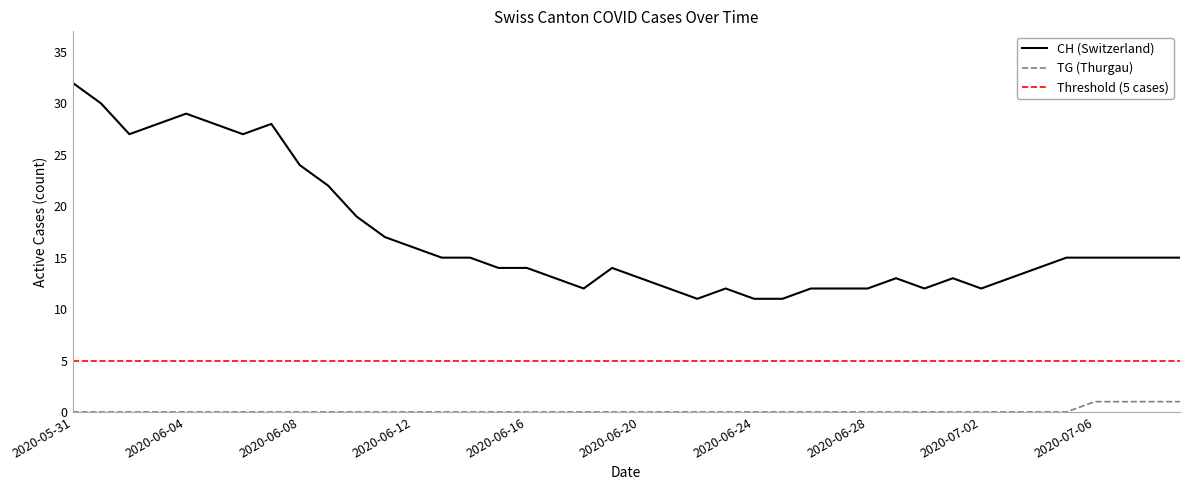

What is the difference between the maximum and second lowest values in the CH series?

21